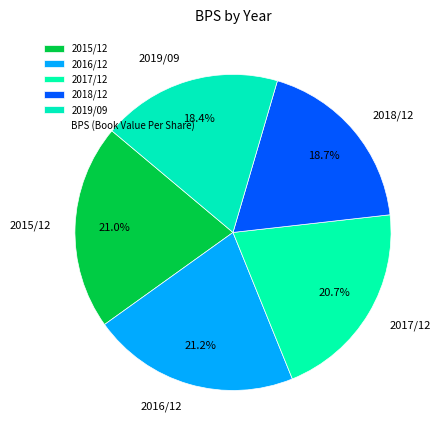

Do 2016/12 and 2015/12 together represent more than half of the pie?

No